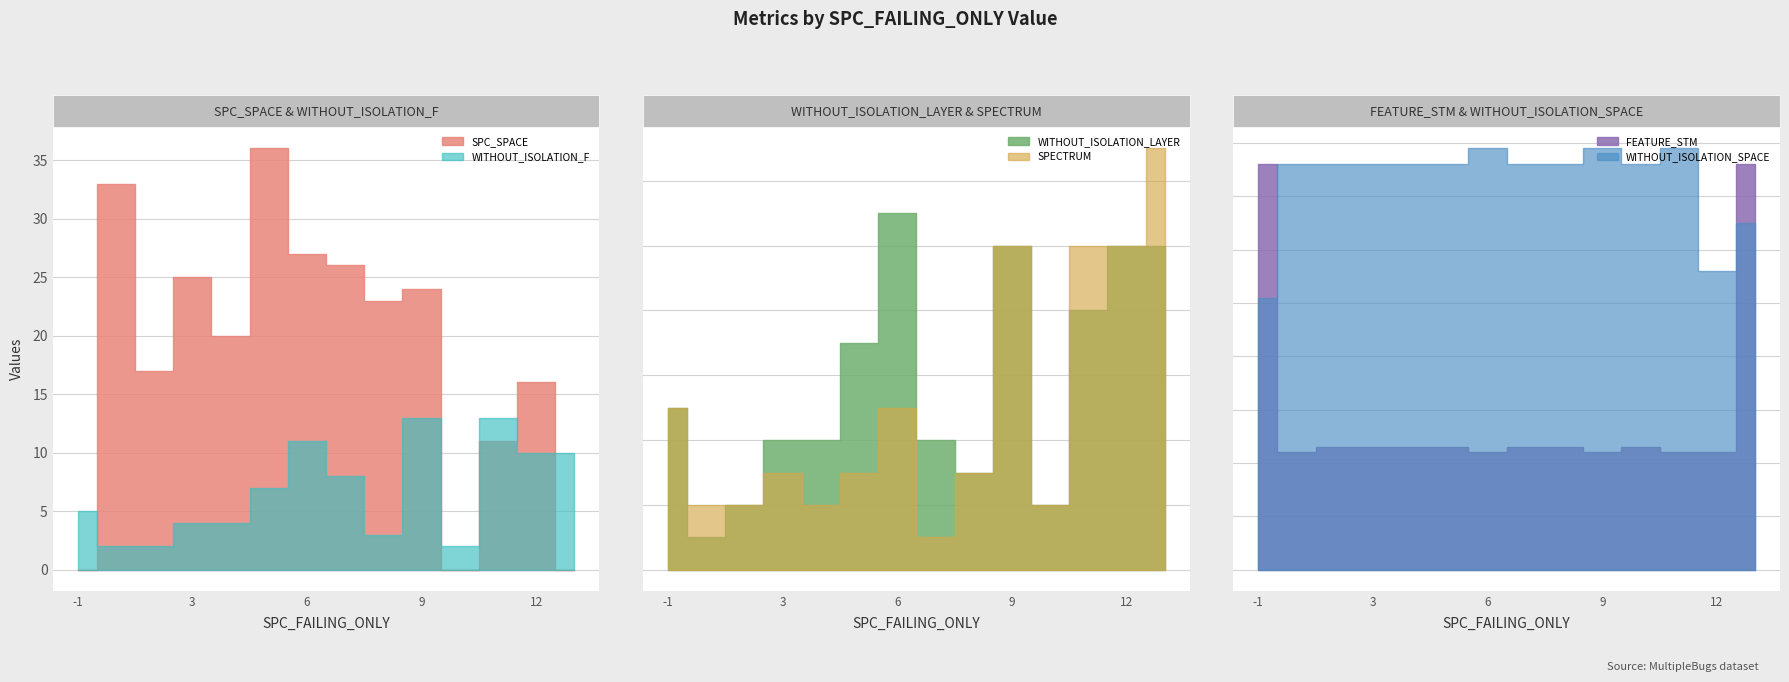

The WITHOUT_ISOLATION_LAYER series shows 2 at 8. True or false?

False